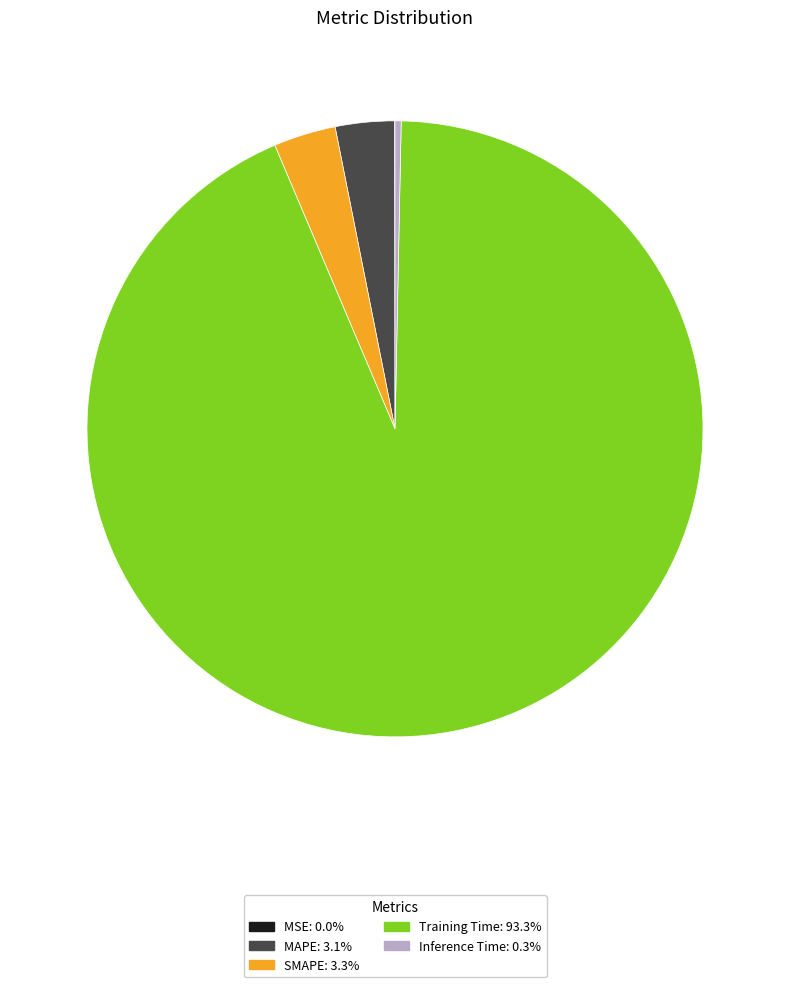

Which category has the biggest portion of the pie?

Training Time